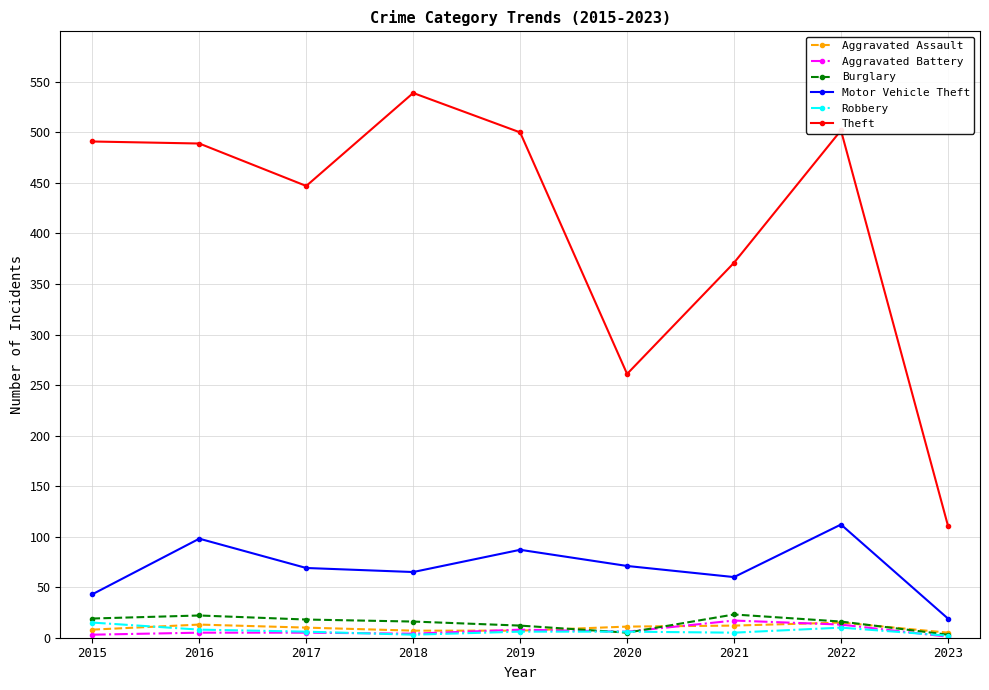

Which series has the widest spread of values?

Theft